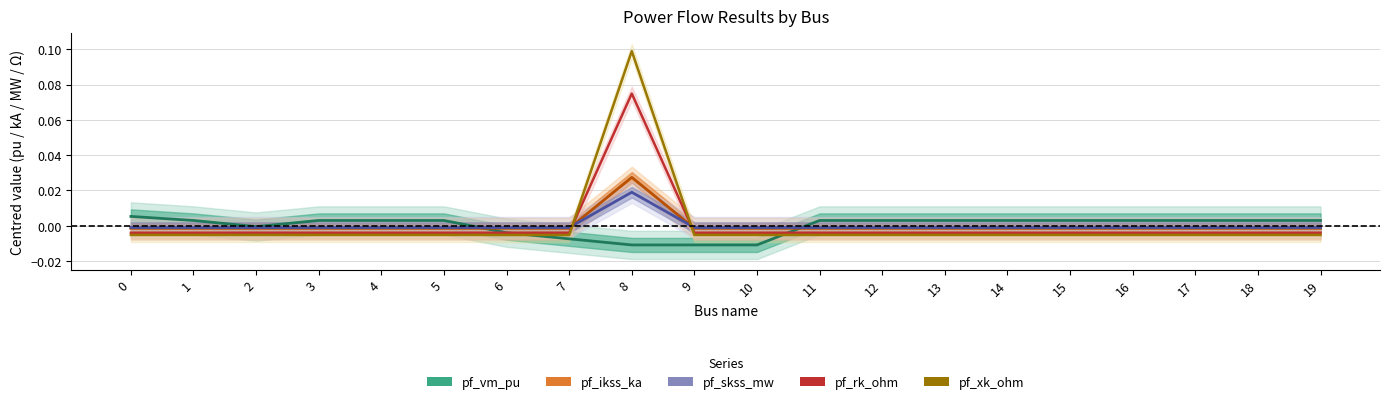

Which category has the highest value across all series?

8